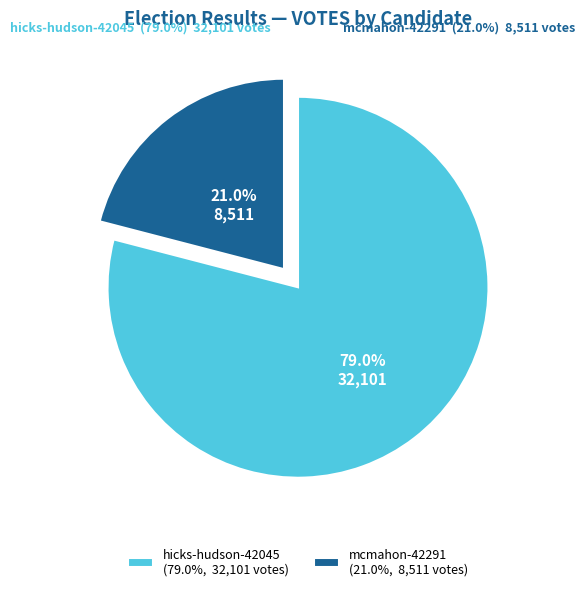

What percentage is NOT represented by mcmahon-42291?

79.0%